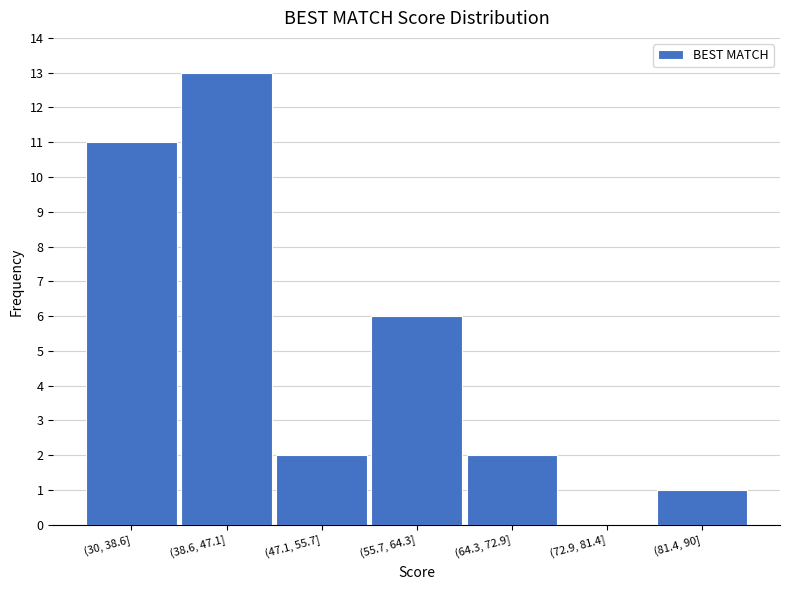

Reading left to right, list all the values displayed in this chart.

(30, 38.6]=11	(38.6, 47.1]=13	(47.1, 55.7]=2	(55.7, 64.3]=6	(64.3, 72.9]=2	(72.9, 81.4]=0	(81.4, 90]=1